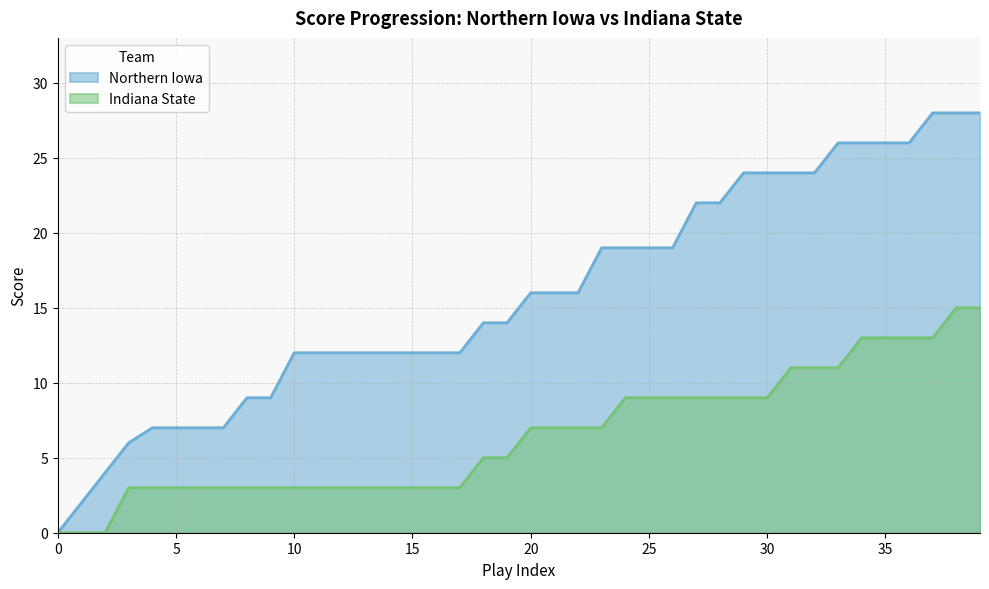

Which series has the largest total across all categories?

Northern Iowa